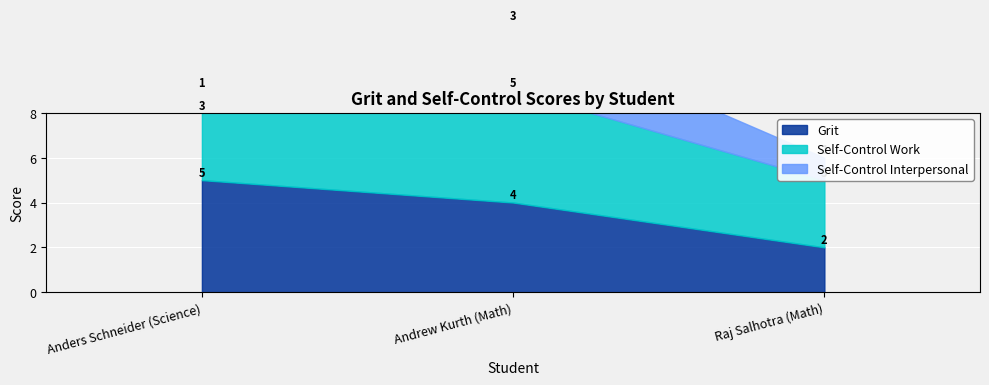

What value does the Self-Control Interpersonal series have at Raj Salhotra (Math)?

1